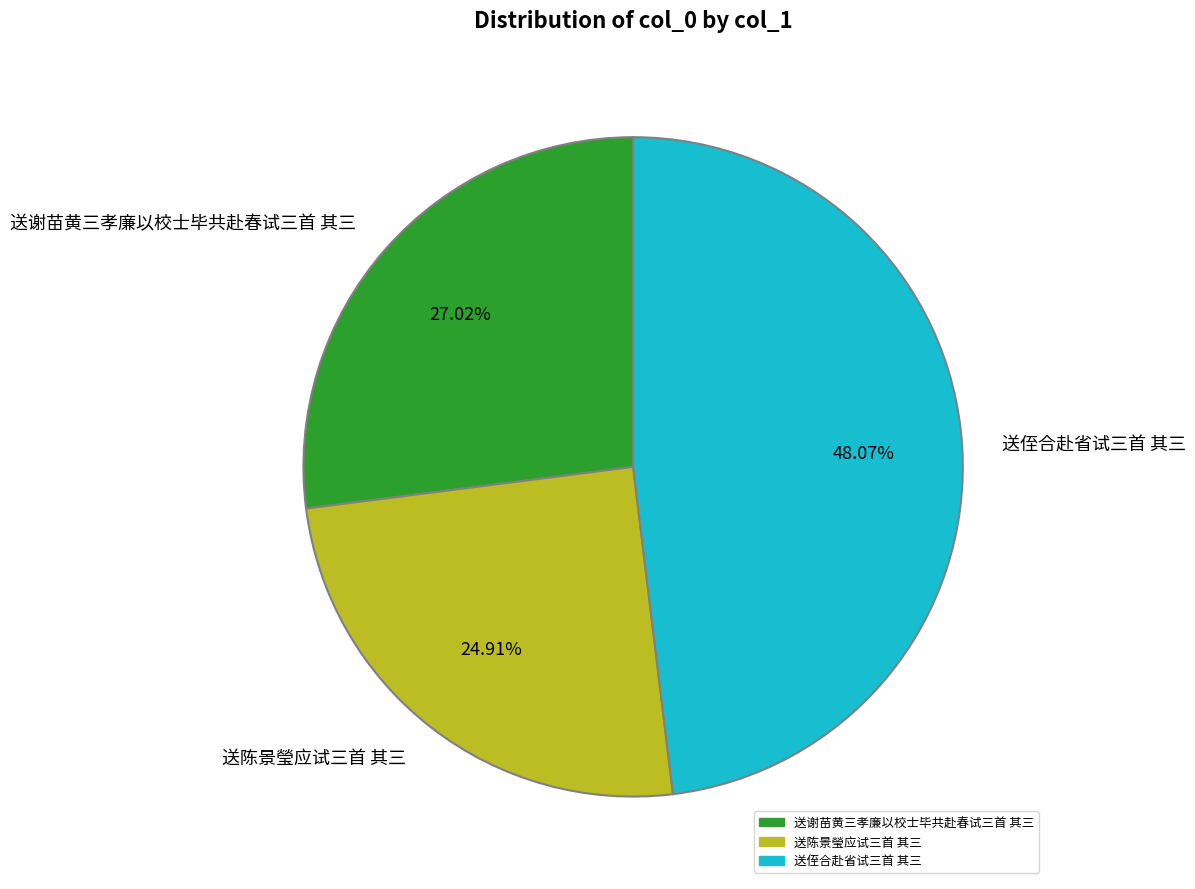

True or false: 送谢苗黄三孝廉以校士毕共赴春试三首 其三 accounts for 20% of the total.

False